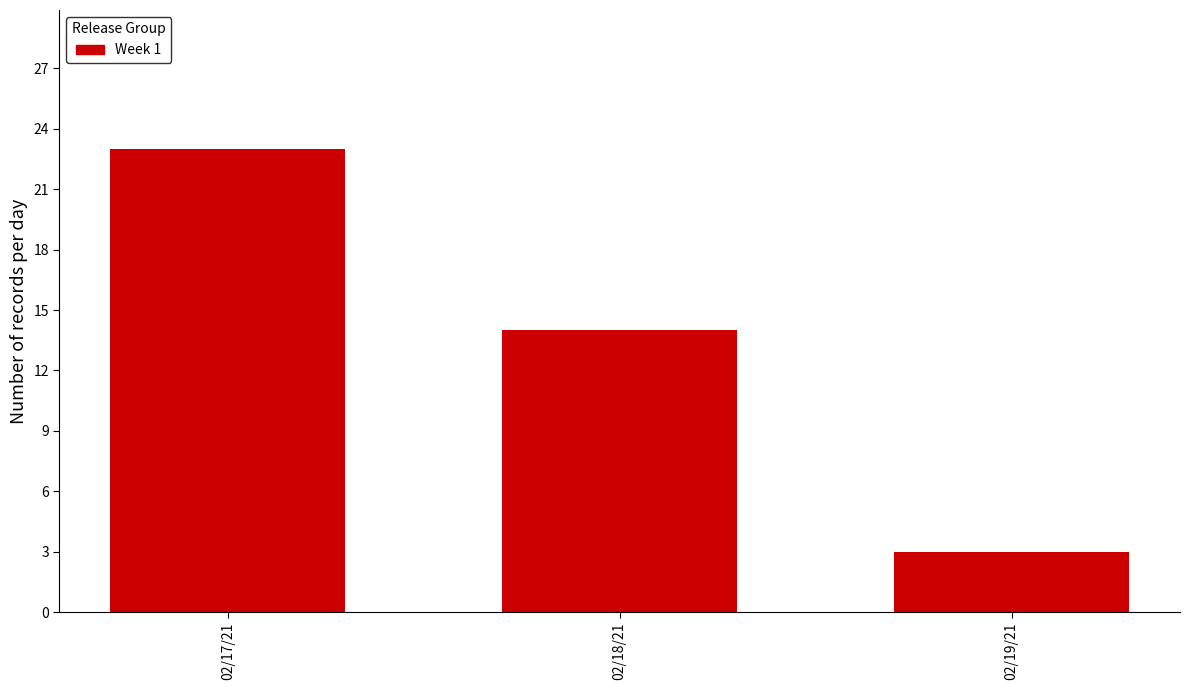

Reading right to left, what are all the values shown in this chart?

02/19/21=3	02/18/21=14	02/17/21=23